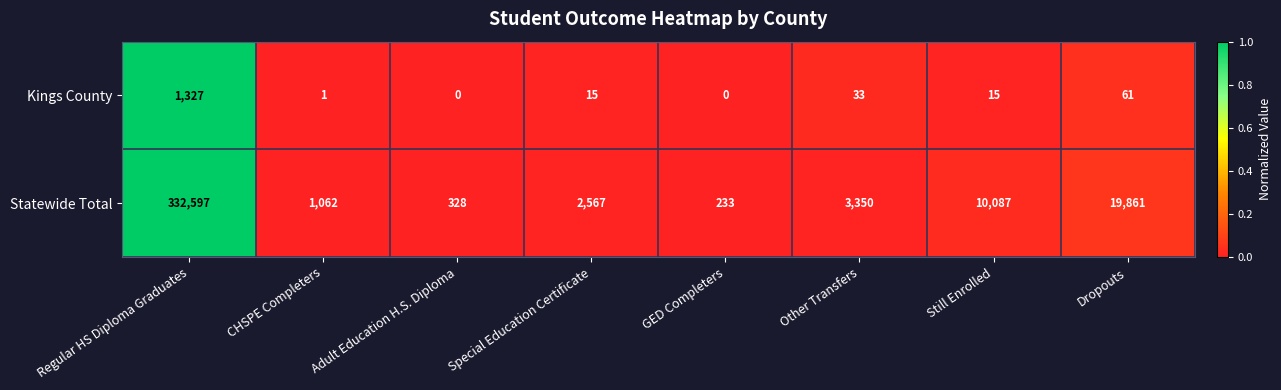

What is the difference between the maximum and second lowest values in the Kings County series?

1327